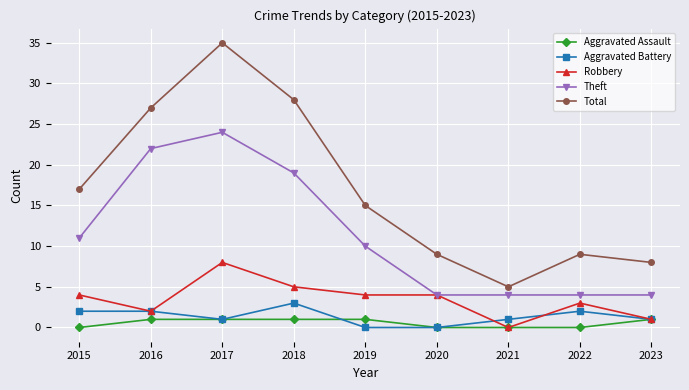

What is the lowest value of the Total series?

5